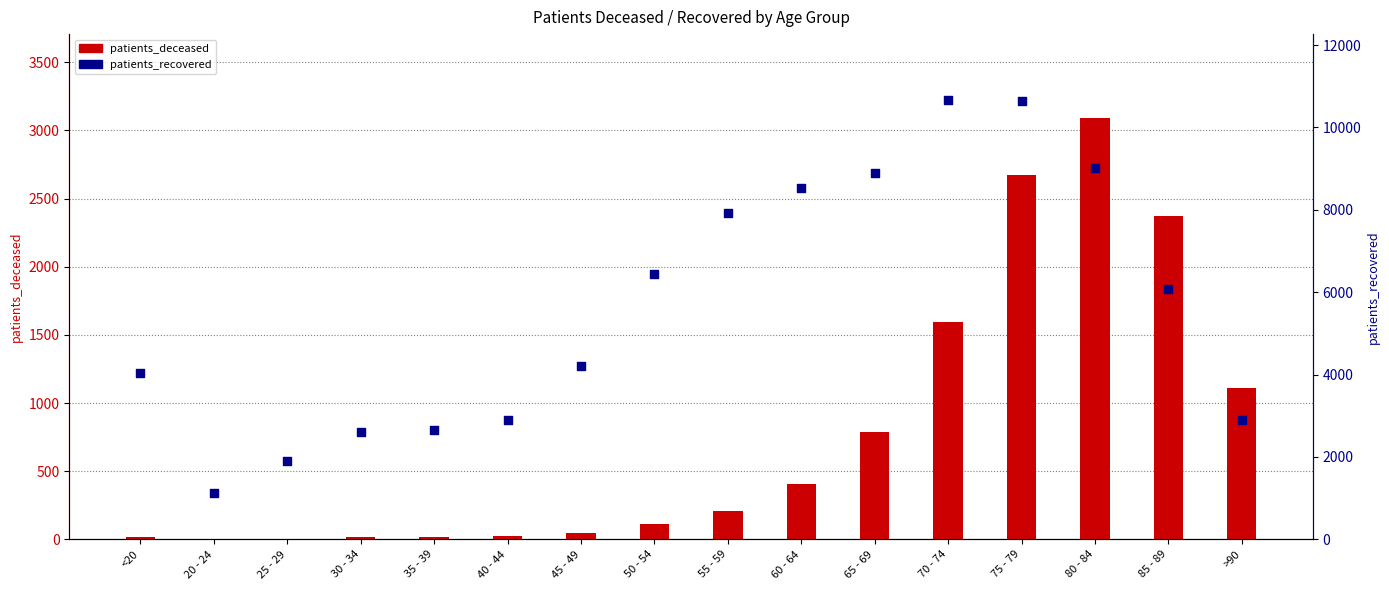

What are all the series names shown in the legend?

patients_deceased, patients_recovered